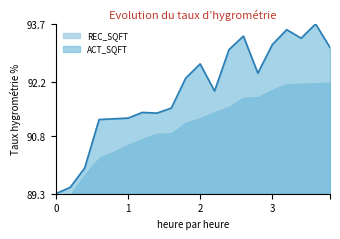

Which series has the widest spread of values?

ACT_SQFT